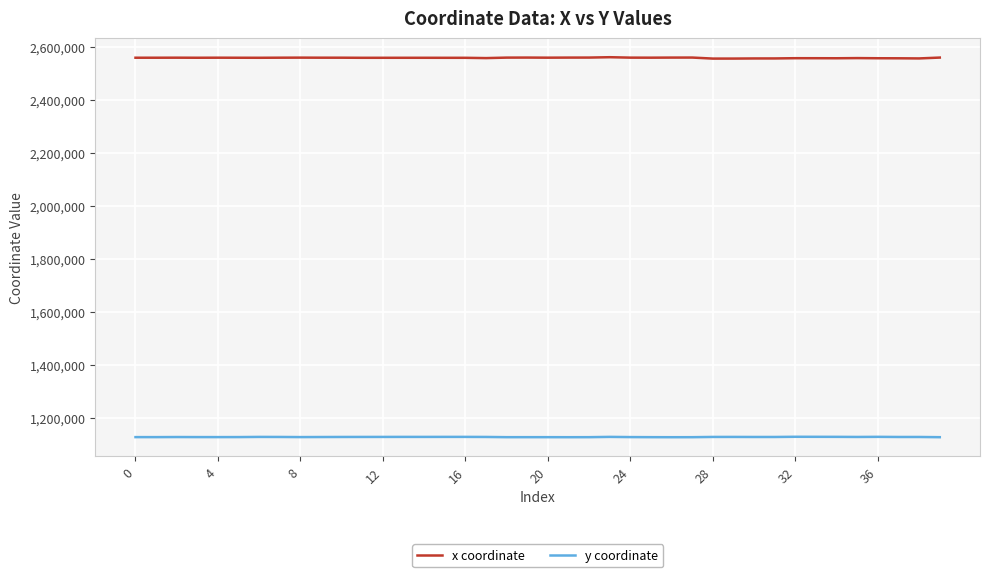

What is the maximum value for y coordinate?

1130161.5